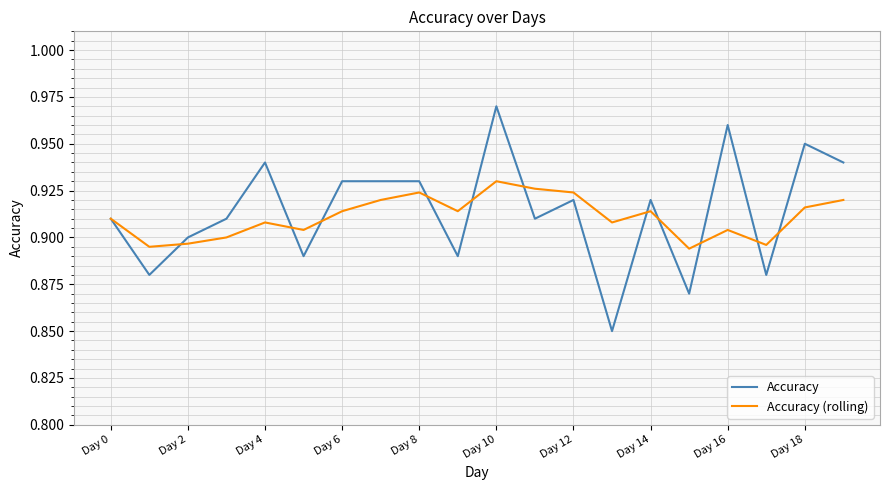

Count the number of data series in this chart.

2